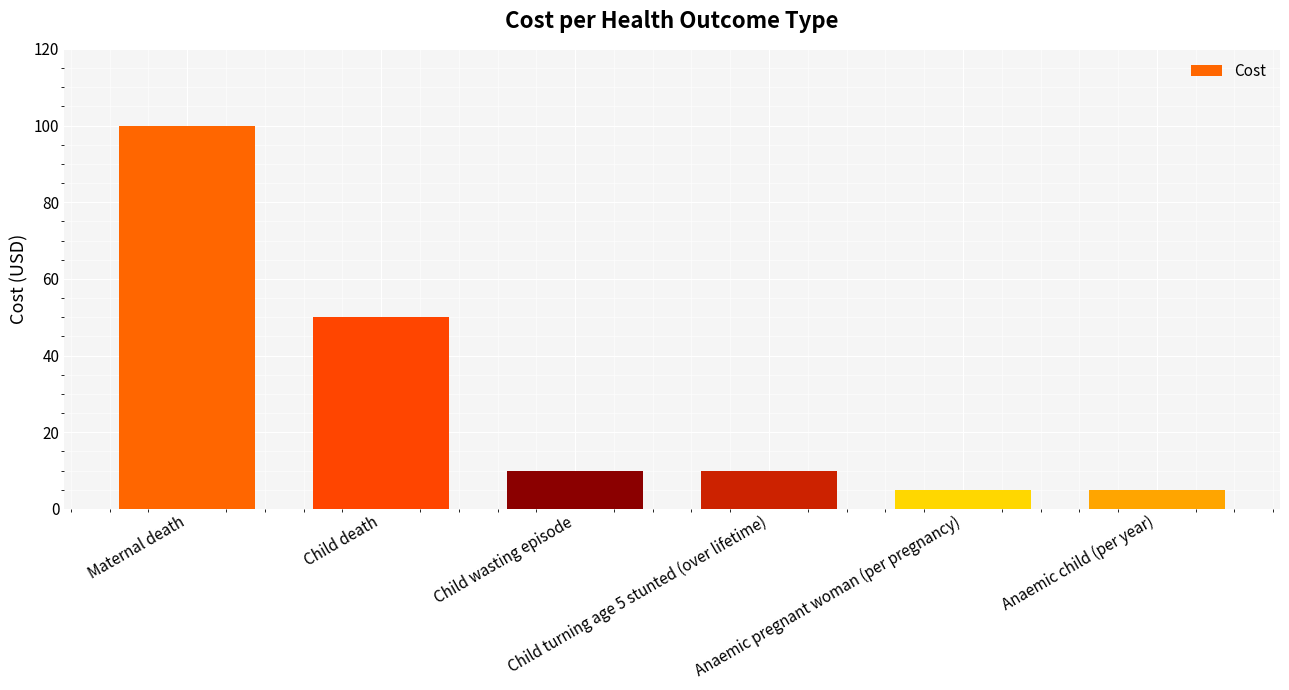

What is the greatest value displayed?

100